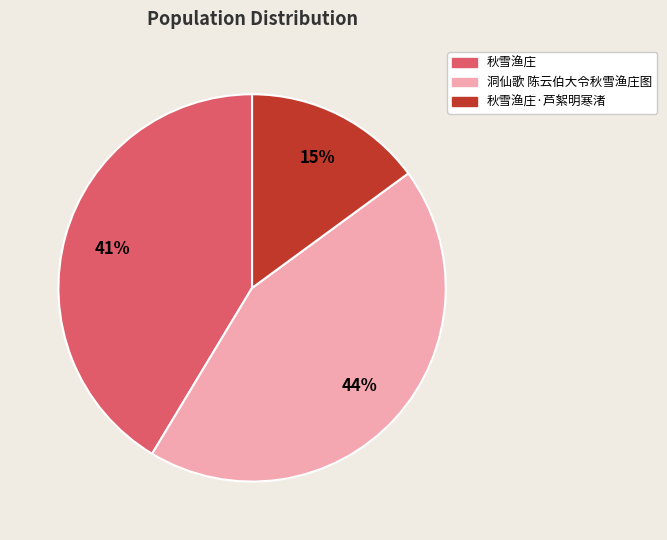

Which category has the biggest portion of the pie?

洞仙歌 陈云伯大令秋雪渔庄图